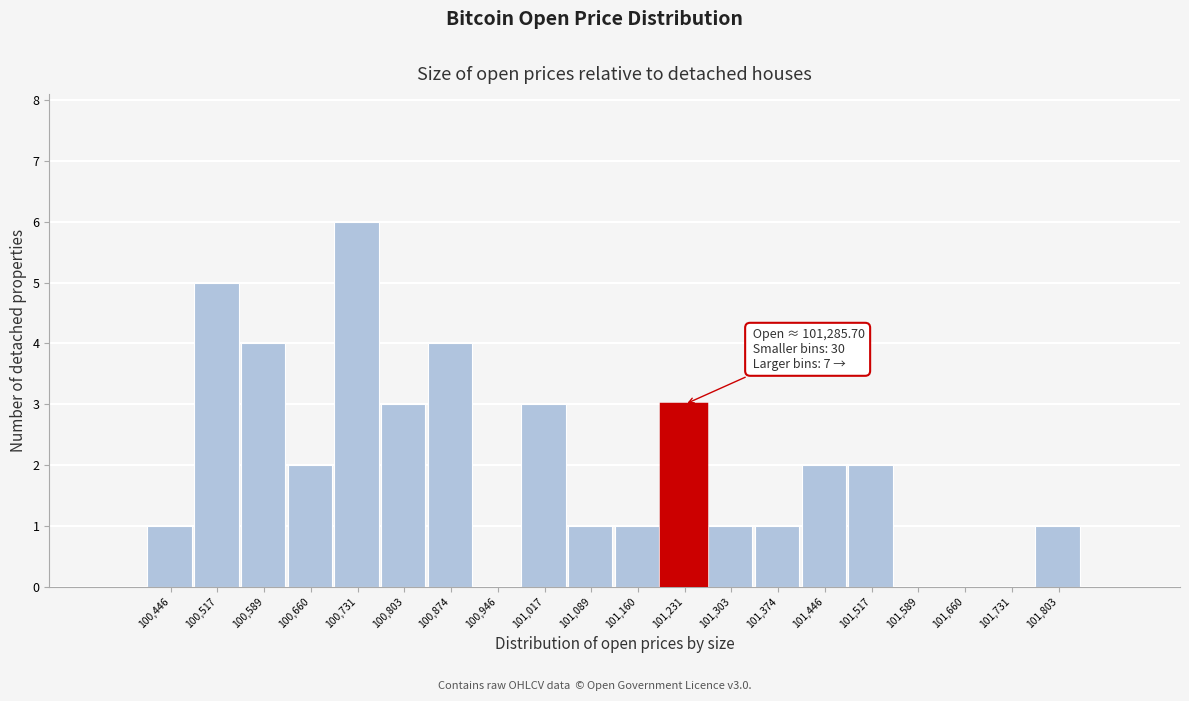

Reading left to right, extract all data points from this chart.

100,446=1	100,517=5	100,589=4	100,660=2	100,731=6	100,803=3	100,874=4	100,946=0	101,017=3	101,089=1	101,160=1	101,231=3	101,303=1	101,374=1	101,446=2	101,517=2	101,589=0	101,660=0	101,731=0	101,803=1